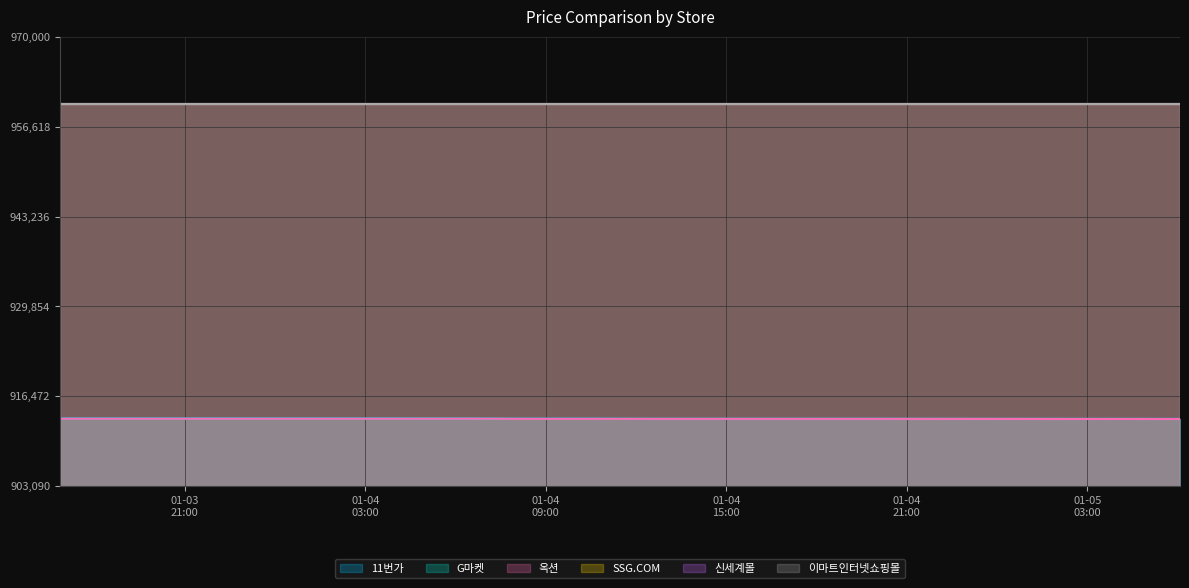

Which category has the lowest value in the G마켓 series?

2025-01-05 06:05